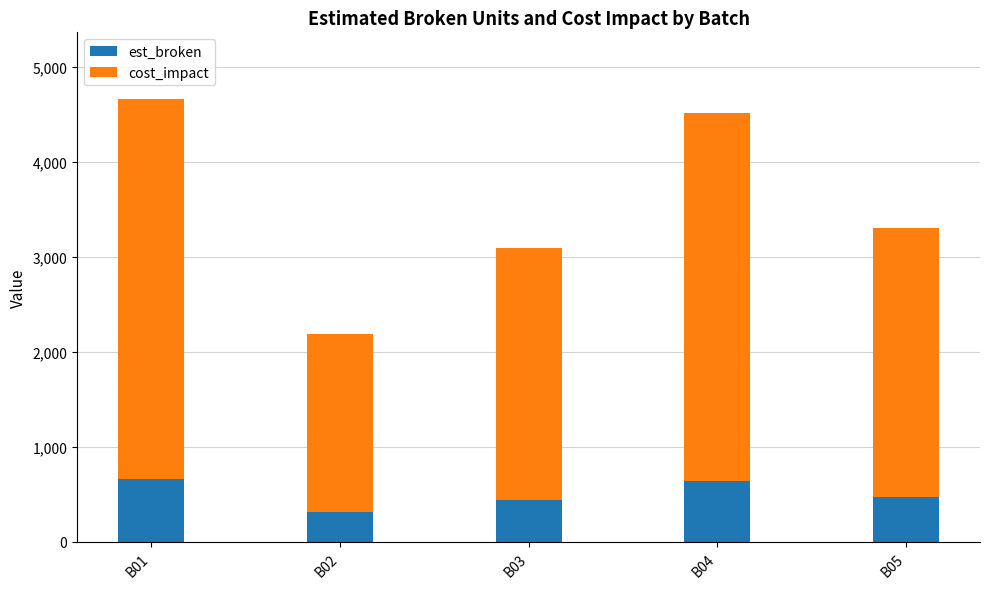

What is the total value across all series at B04?

4515